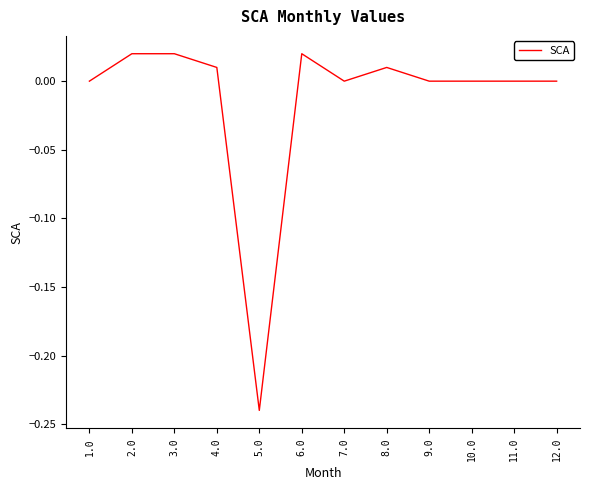

At which category does the chart reach its minimum across all series?

5.0